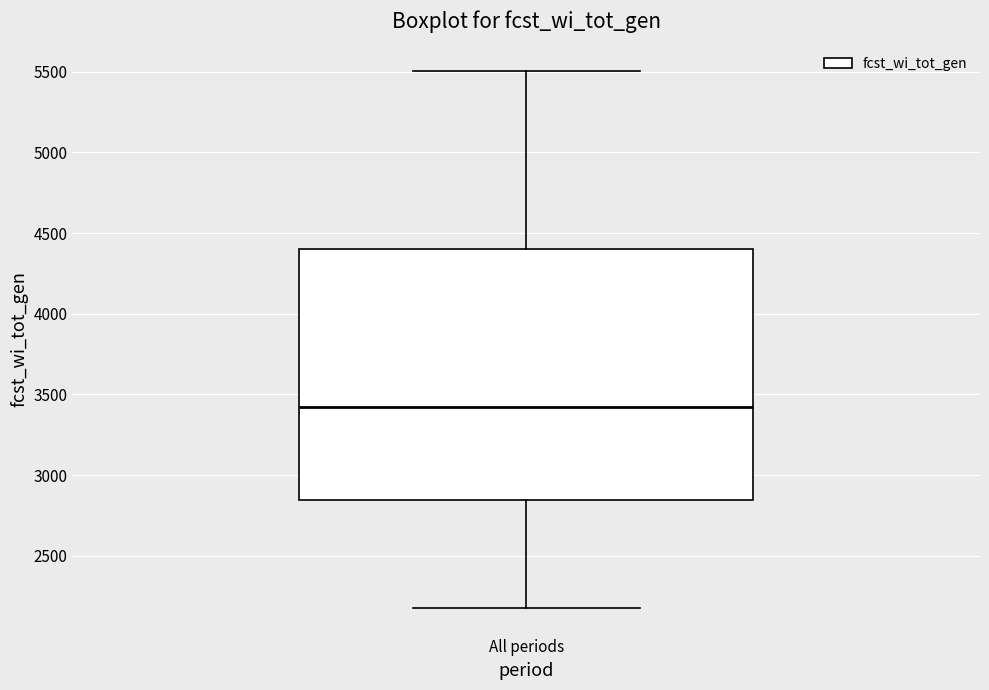

Where does the median line of the box for All periods sit on the y-axis? The values are not printed on the chart, so give them approximately, as read against the axis.

3400